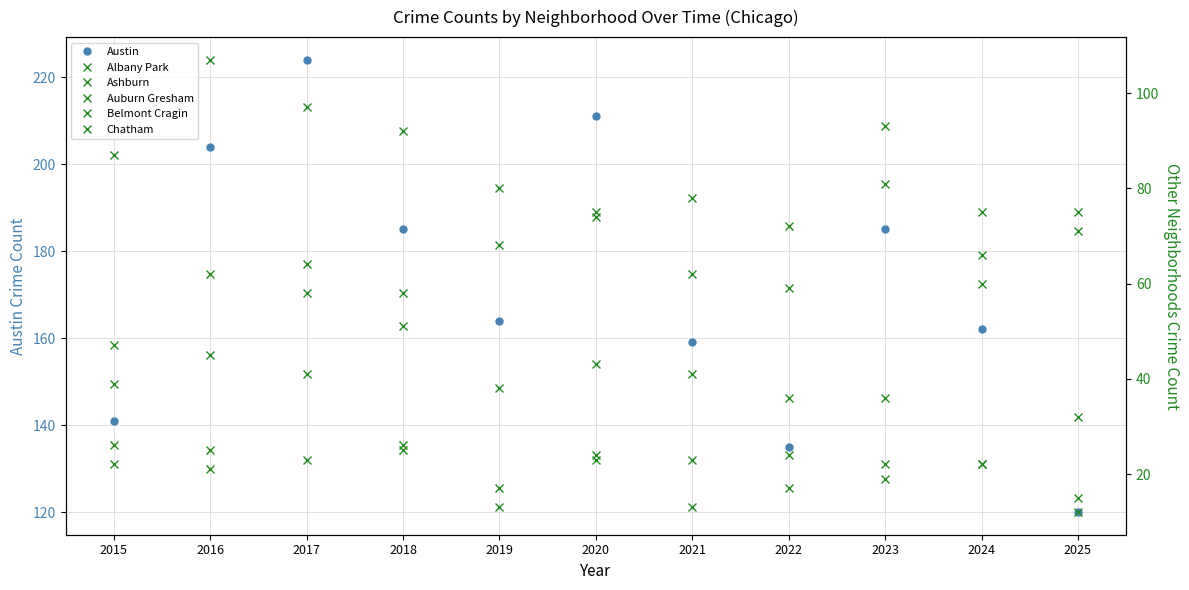

Reading left to right, what are all the values shown in this chart?

Austin: 2015=141	2016=204	2017=224	2018=185	2019=164	2020=211	2021=159	2022=135	2023=185	2024=162	2025=120
Albany Park: 2015=22	2016=25	2017=23	2018=26	2019=13	2020=24	2021=23	2022=24	2023=19	2024=22	2025=12
Ashburn: 2015=26	2016=21	2017=41	2018=25	2019=17	2020=23	2021=13	2022=17	2023=22	2024=22	2025=15
Auburn Gresham: 2015=87	2016=107	2017=97	2018=92	2019=80	2020=75	2021=78	2022=72	2023=81	2024=75	2025=75
Belmont Cragin: 2015=39	2016=45	2017=58	2018=51	2019=38	2020=43	2021=41	2022=36	2023=36	2024=60	2025=32
Chatham: 2015=47	2016=62	2017=64	2018=58	2019=68	2020=74	2021=62	2022=59	2023=93	2024=66	2025=71